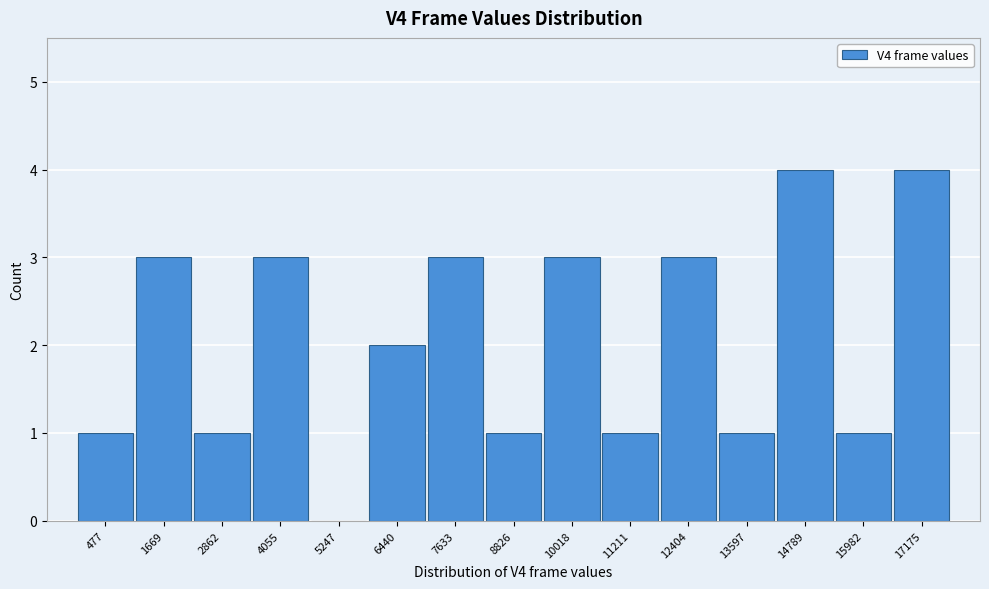

Reading right to left, what are all the values shown in this chart?

17175=4	15982=1	14789=4	13597=1	12404=3	11211=1	10018=3	8826=1	7633=3	6440=2	5247=0	4055=3	2862=1	1669=3	477=1